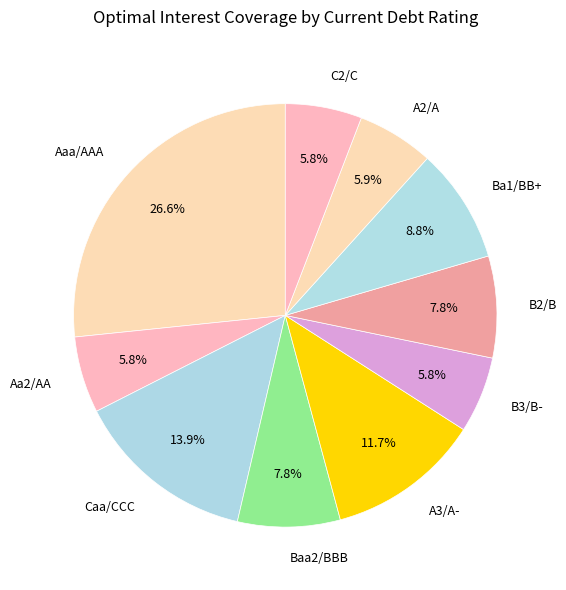

Does Caa/CCC represent more than half of the total?

No